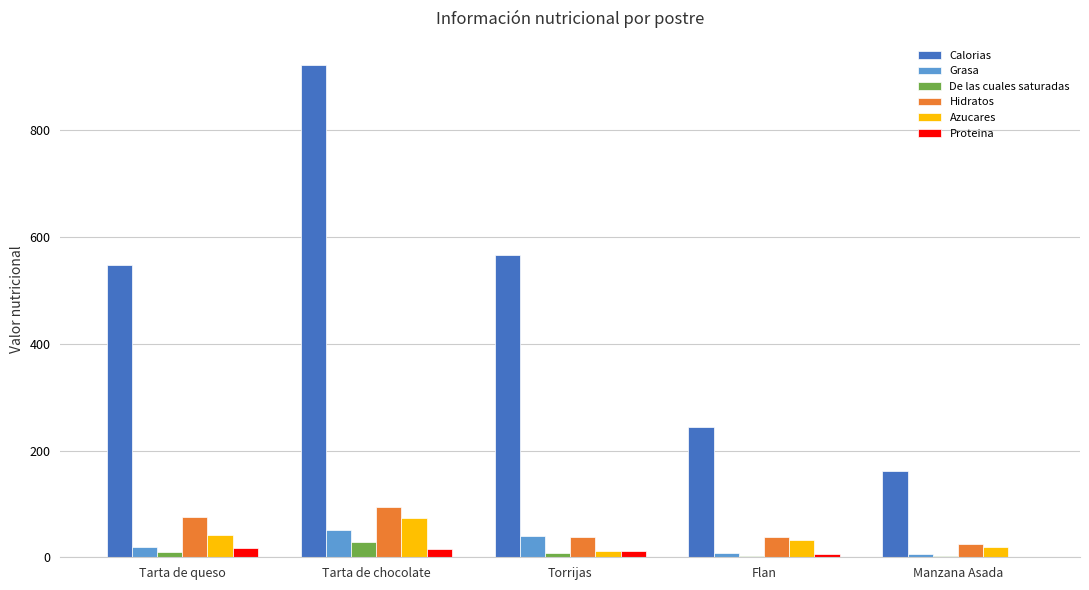

At which category is the sum across all series the highest?

Tarta de chocolate